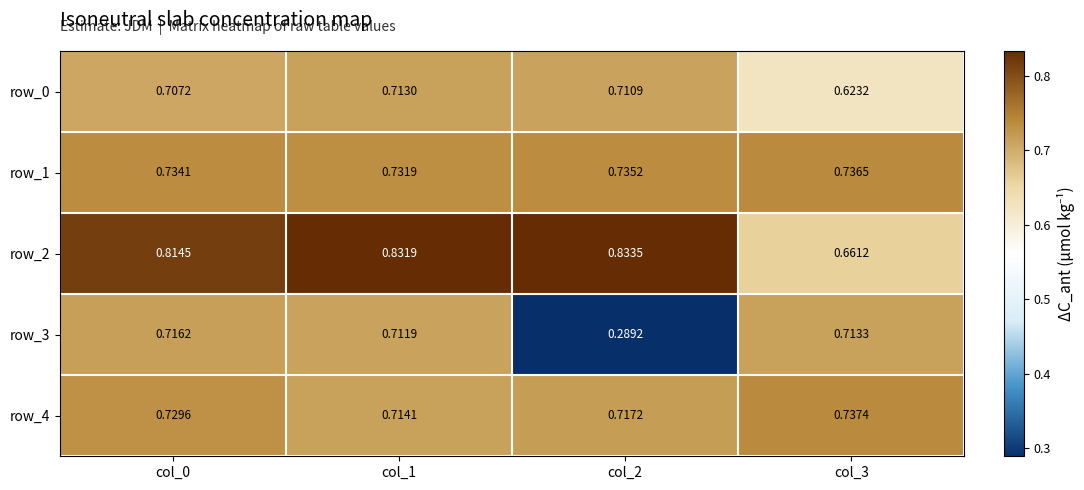

True or false: row_4 has a value of 0.7 at col_1.

True